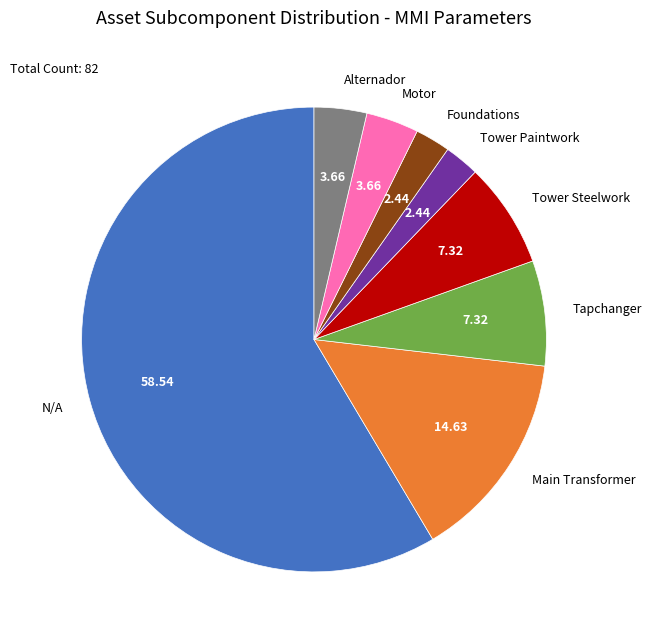

Is there a majority slice in this chart?

Yes